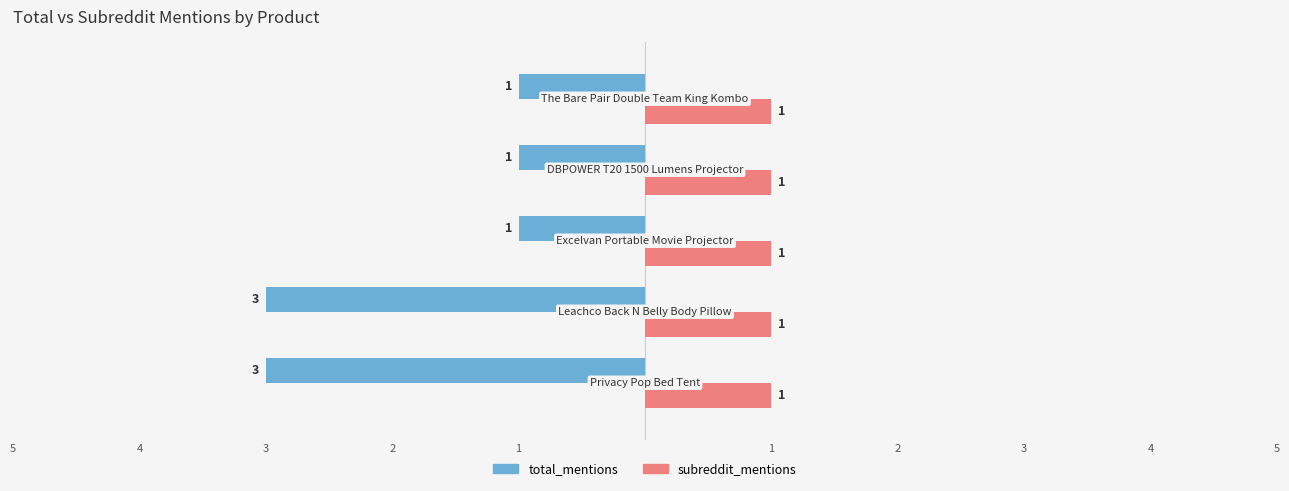

What is the smallest value displayed?

-3